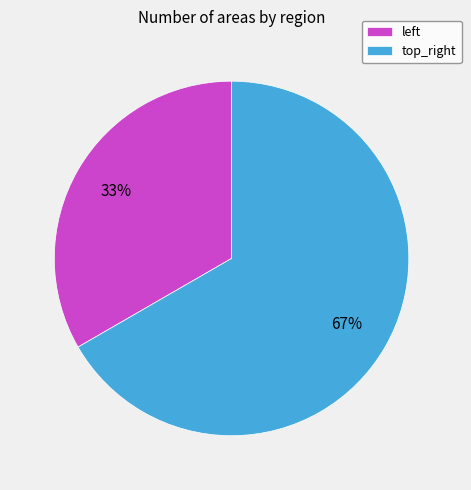

To the nearest percent, what portion does top_right represent?

67%